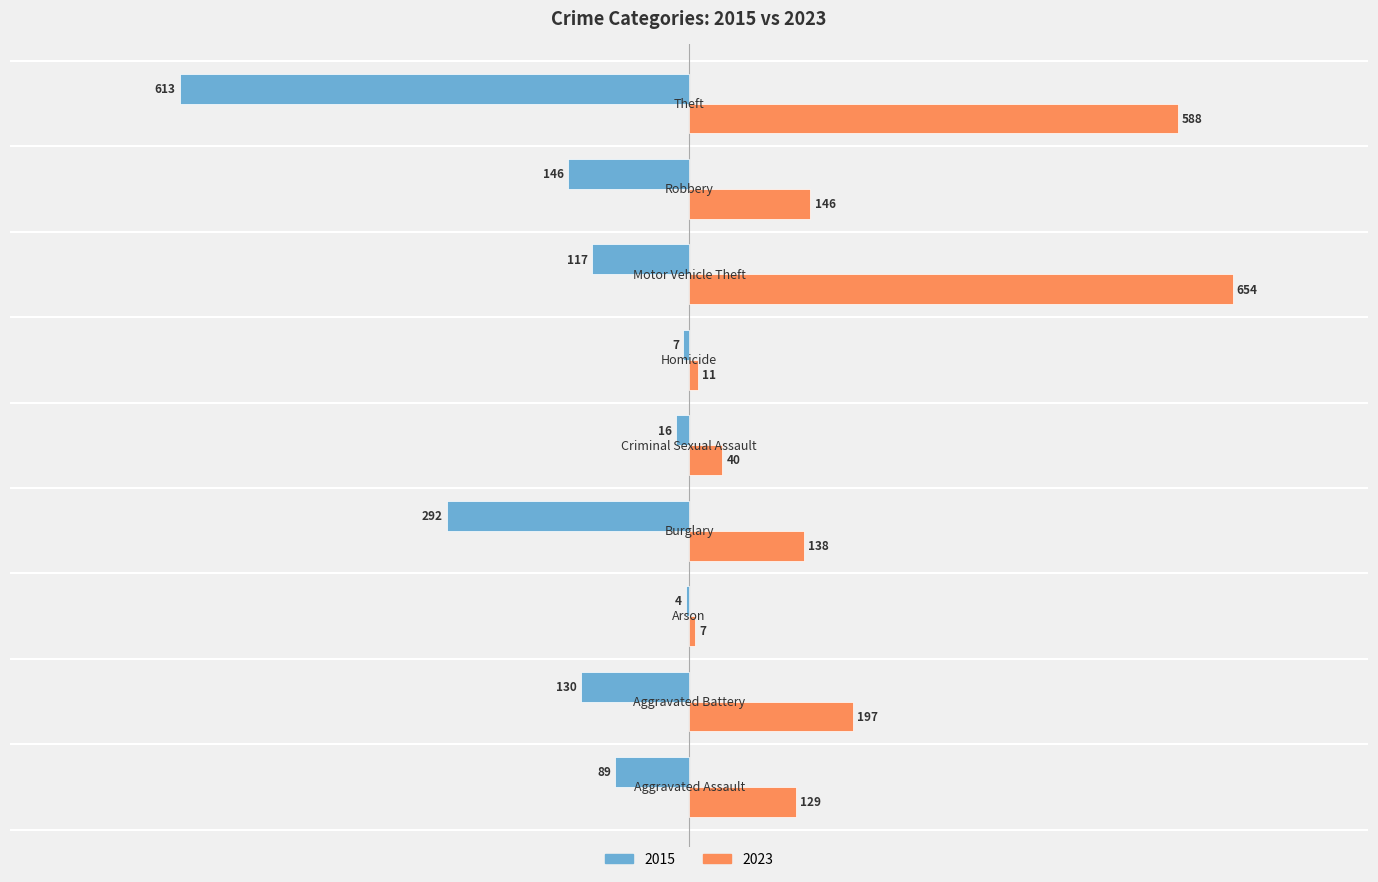

Which series has the largest total across all categories?

2023